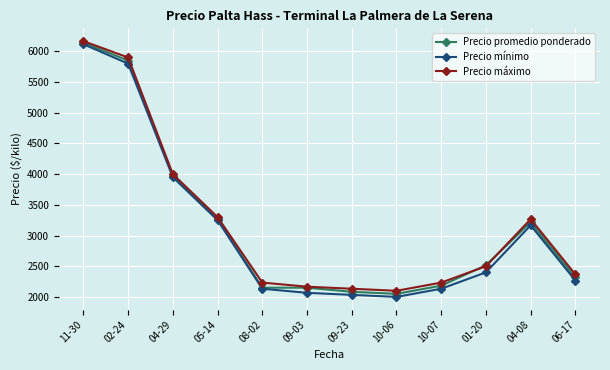

The value of Precio promedio ponderado at 02-24 is 2492.1. True or false?

False